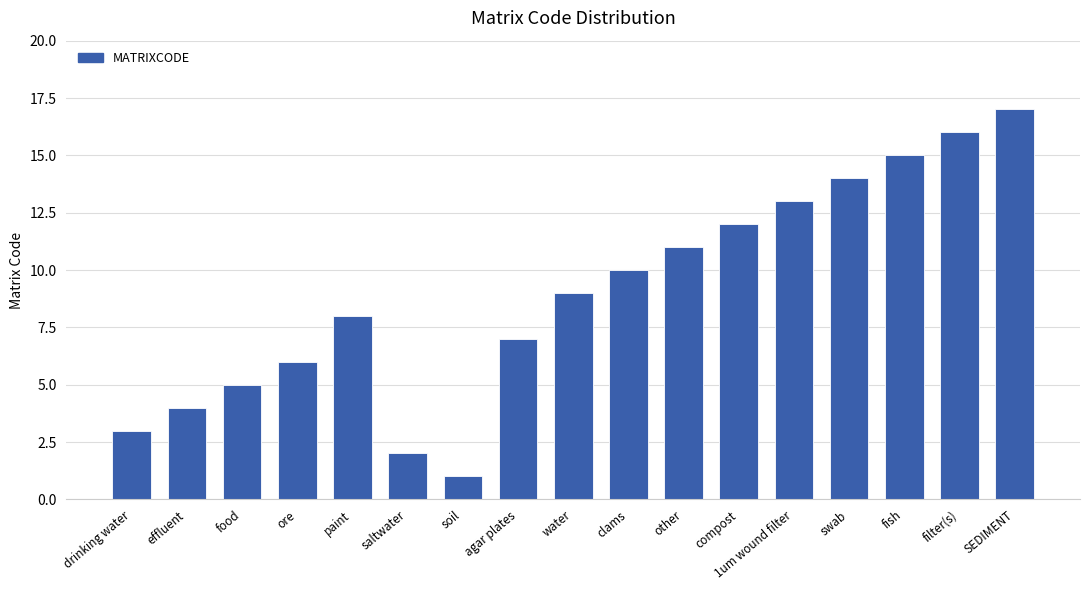

What is the label of the 13th bar from the right?

paint